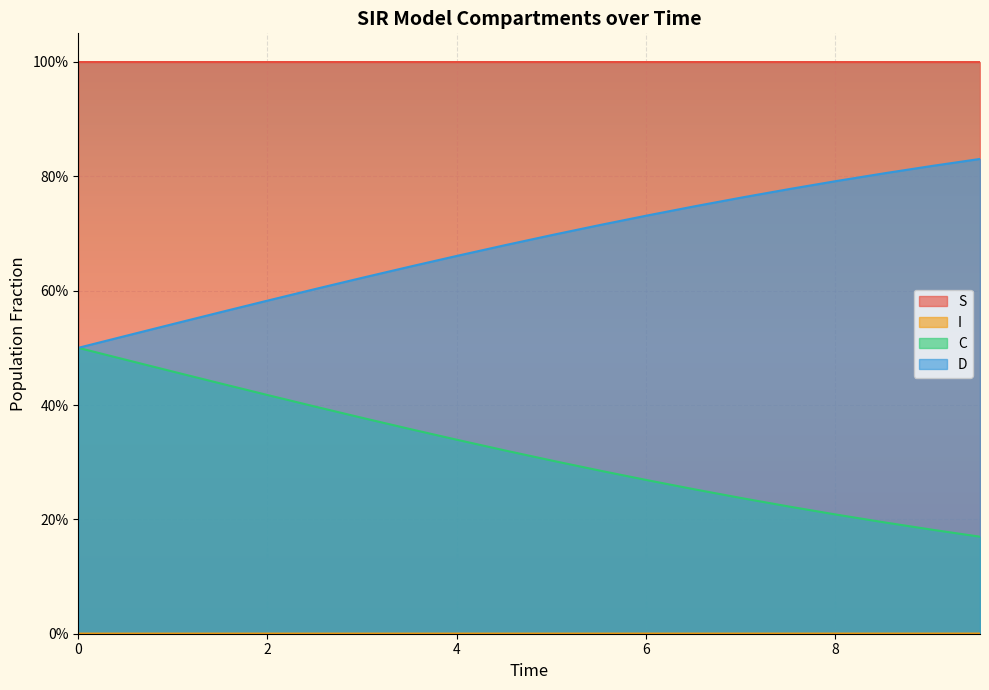

List the series in order of their overall mean, lowest first.

I, C, D, S